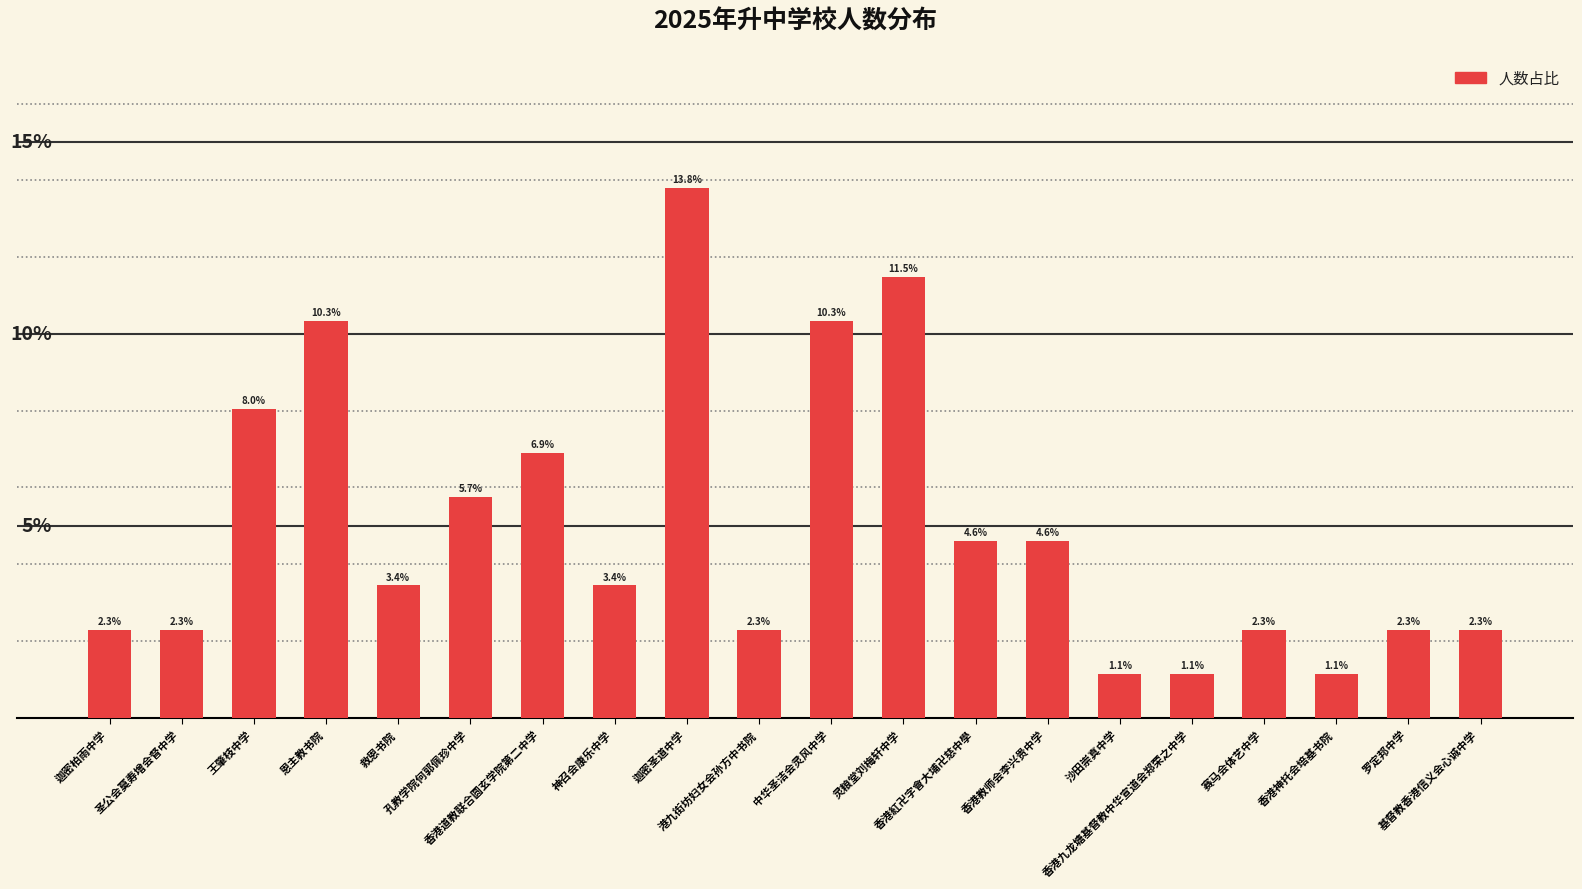

List the labels in order of value, smallest first.

沙田崇真中学, 香港九龙塘基督教中华宣道会郑荣之中学, 香港神托会培基书院, 迦密柏雨中学, 圣公会莫寿增会督中学, 港九街坊妇女会孙方中书院, 赛马会体艺中学, 罗定邦中学, 基督教香港信义会心诚中学, 救恩书院, 神召会康乐中学, 香港紅卍字會大埔卍慈中學, 香港教师会李兴贵中学, 孔教学院何郭佩珍中学, 香港道教联合圆玄学院第二中学, 王肇枝中学, 恩主教书院, 中华圣洁会灵风中学, 灵粮堂刘梅轩中学, 迦密圣道中学